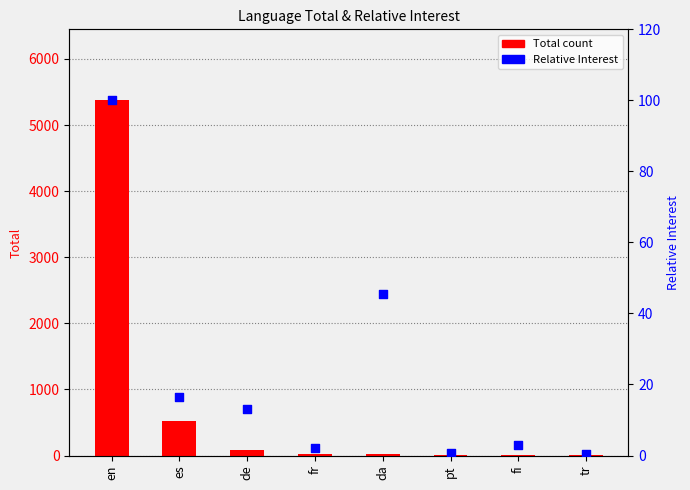

Which series reaches the minimum Y coordinate?

Relative Interest